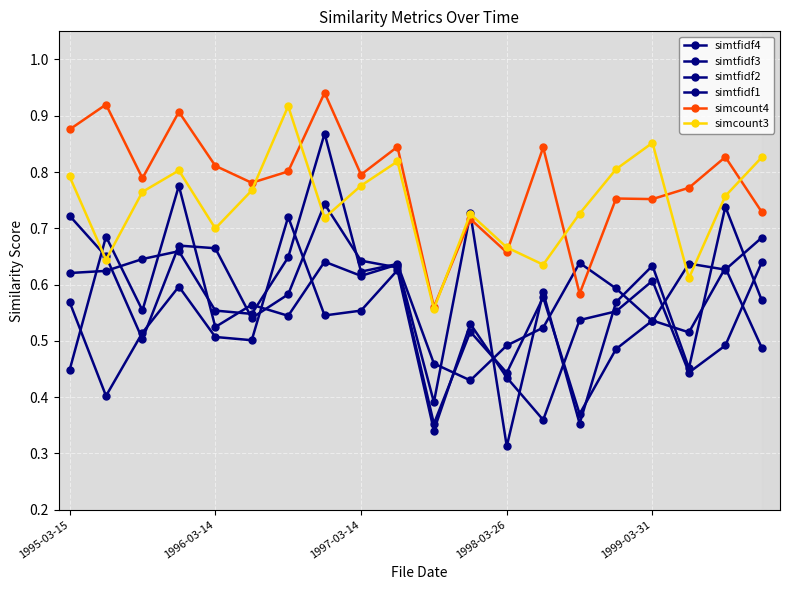

Count the number of categories in the chart.

20